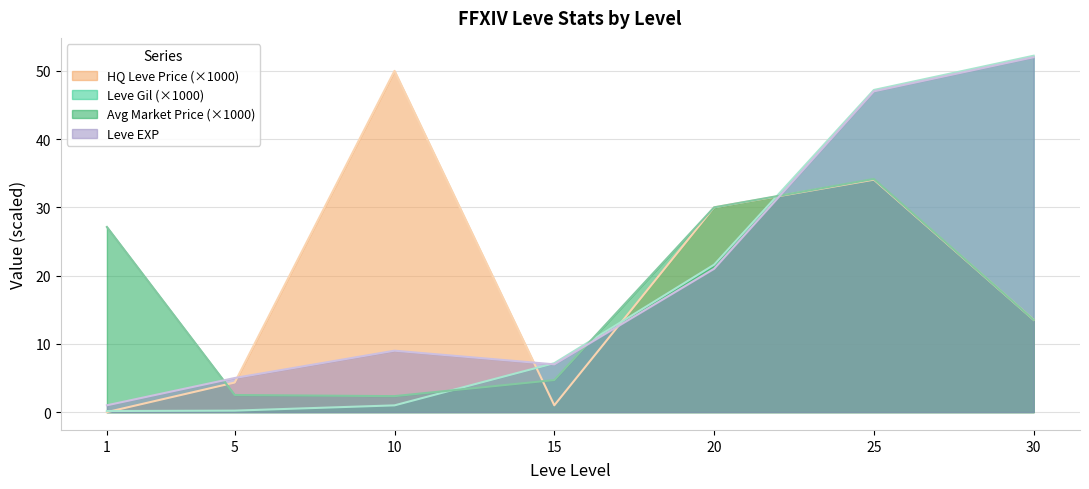

What are all the series names shown in the legend?

HQ Leve Price (×1000), Leve Gil (×1000), Avg Market Price (×1000), Leve EXP